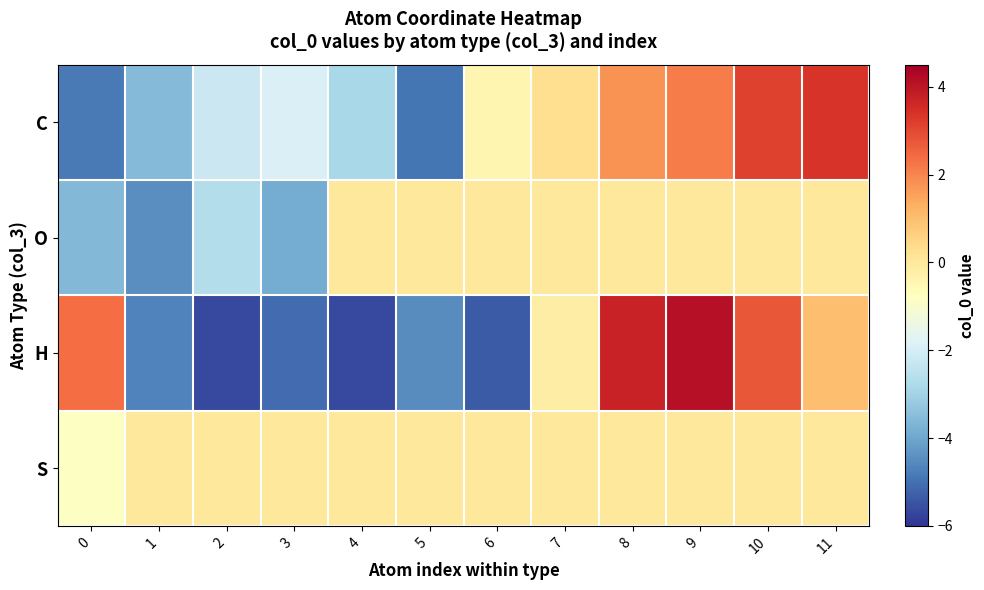

Rank the series at 10 from highest to lowest value.

C, H, O, S